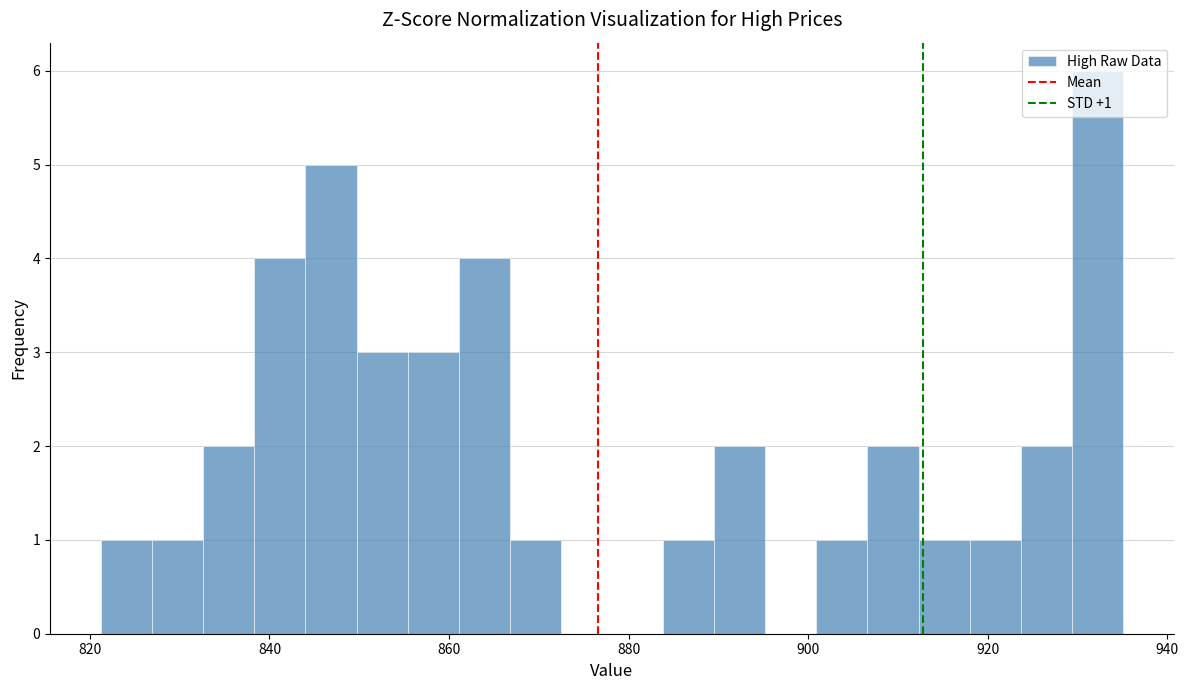

Read against the x-axis, roughly where is the centre of the tallest bar?

932